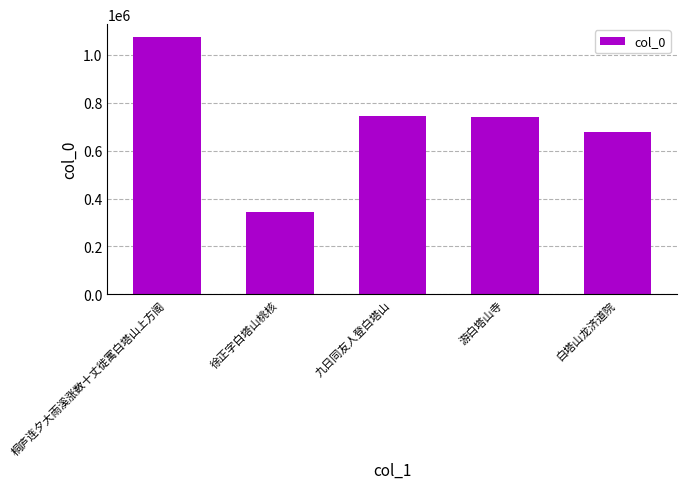

What is the sum of the values at 游白塔山寺 and 桐庐连夕大雨溪涨数十丈徙寓白塔山上方阁?

1815388